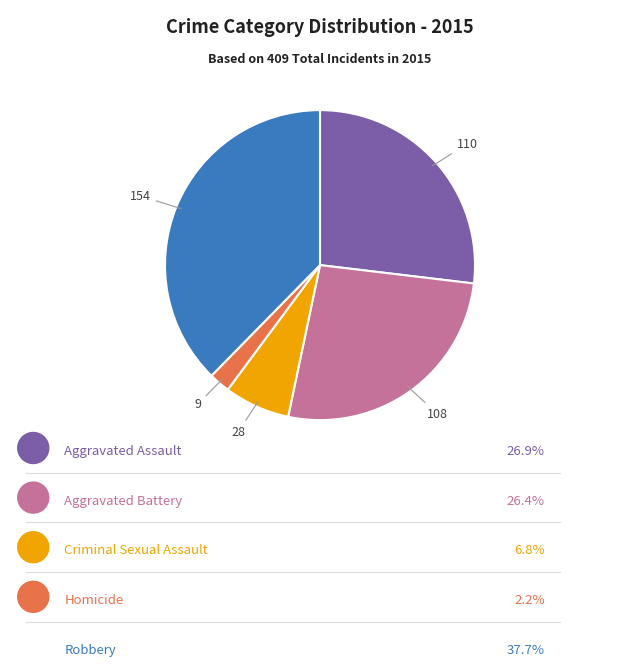

Is there a majority slice in this chart?

No